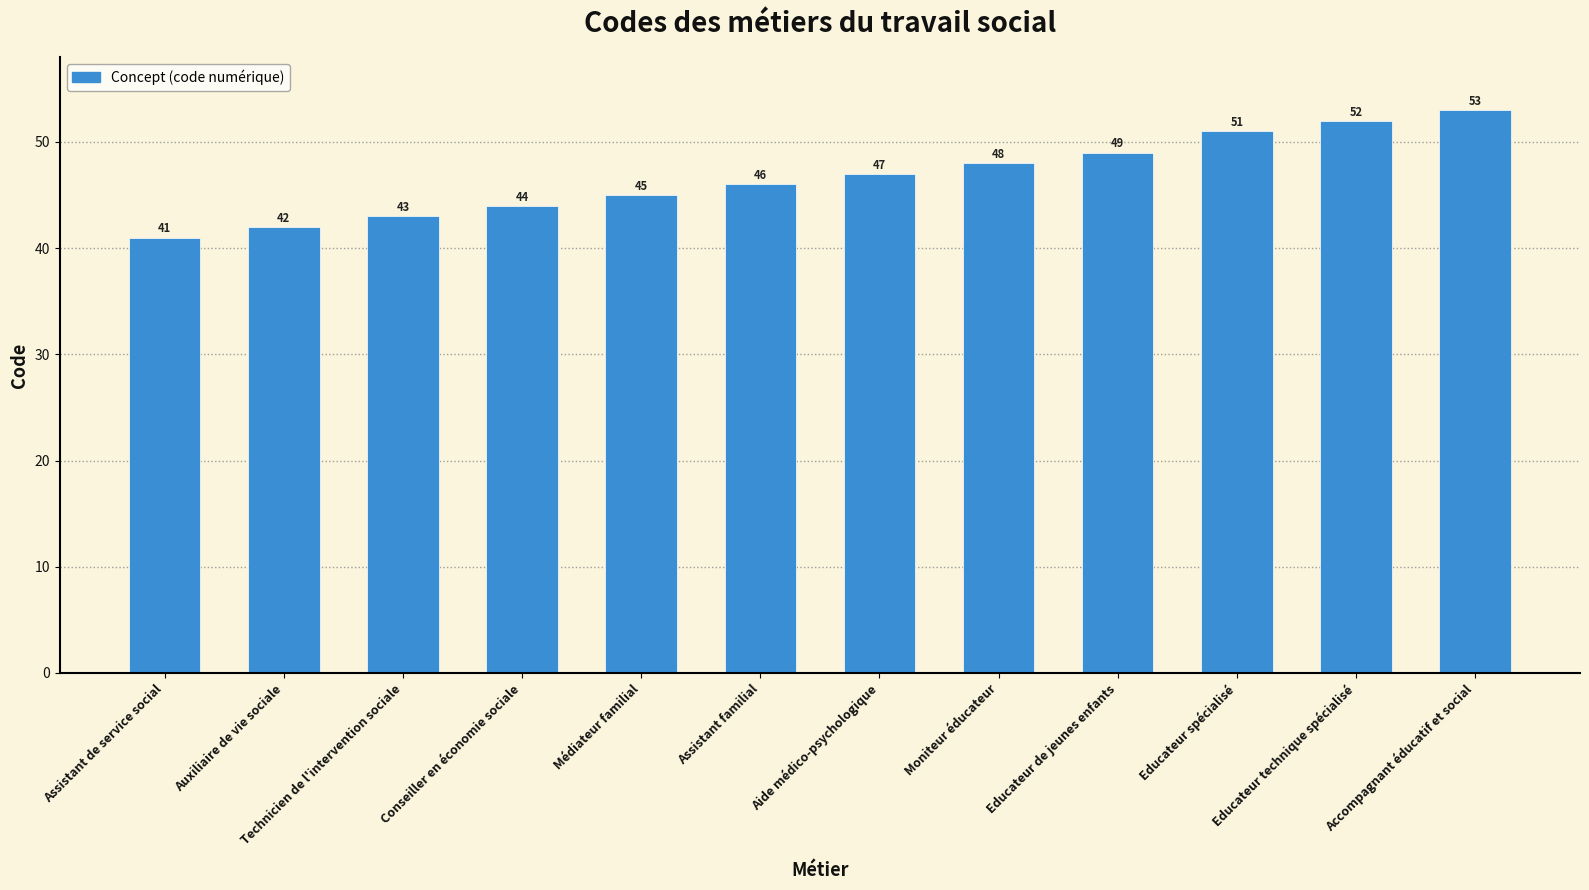

Approximately how many times larger is the value at Educateur technique spécialisé compared to Médiateur familial?

1.2